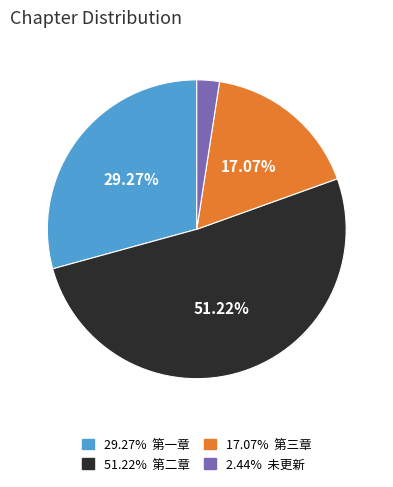

Is there a majority slice in this chart?

Yes